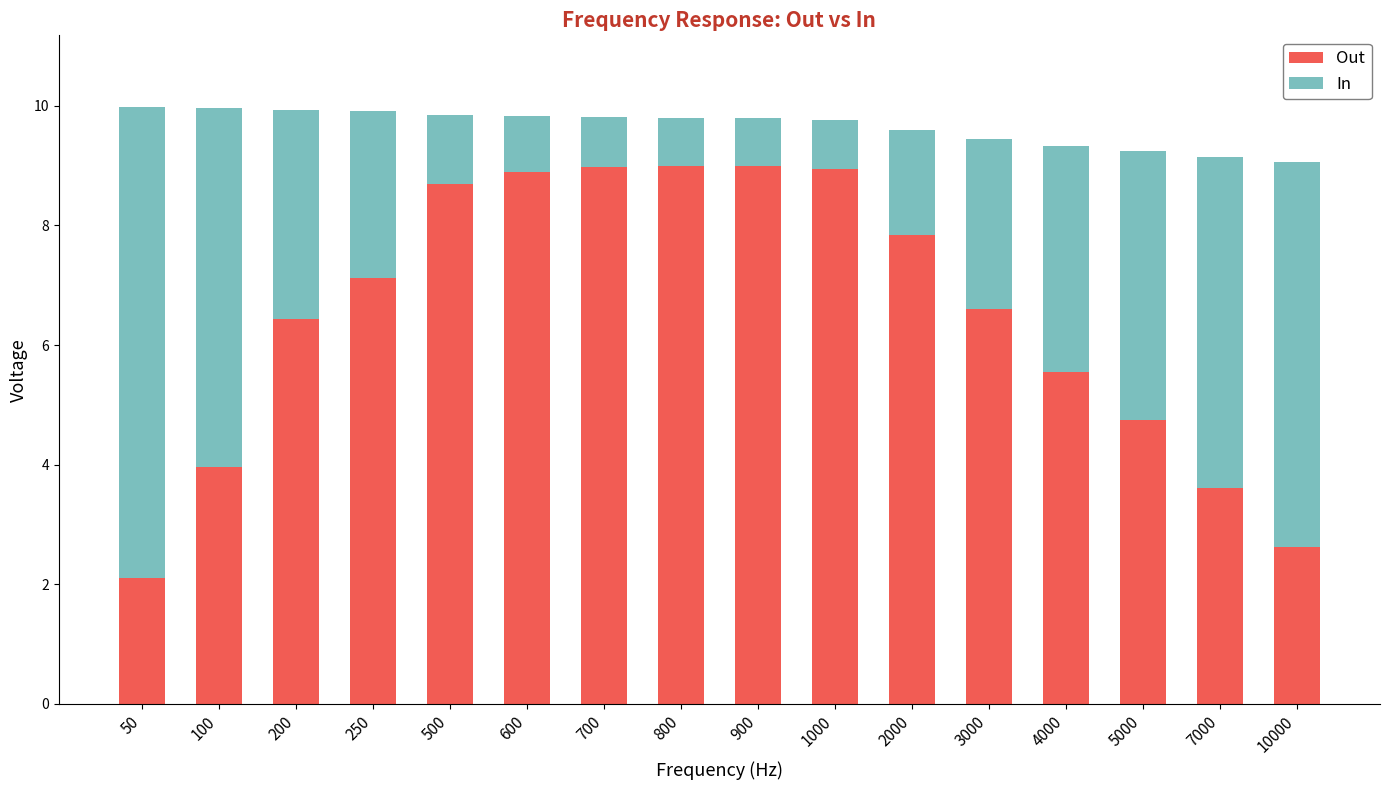

True or false: Out has a value of 15.1 at 900.

False